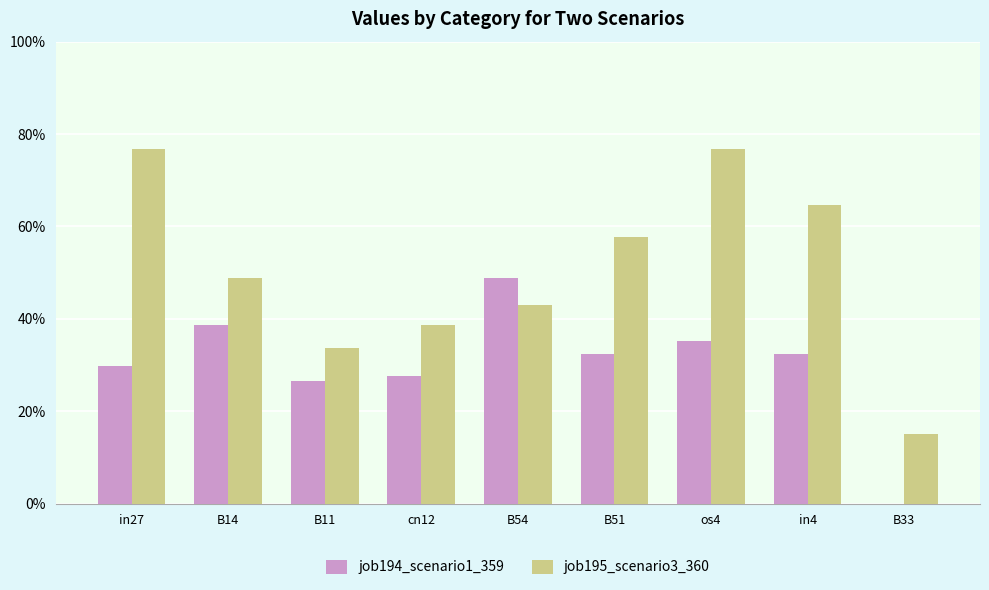

What position from the right is in4?

2